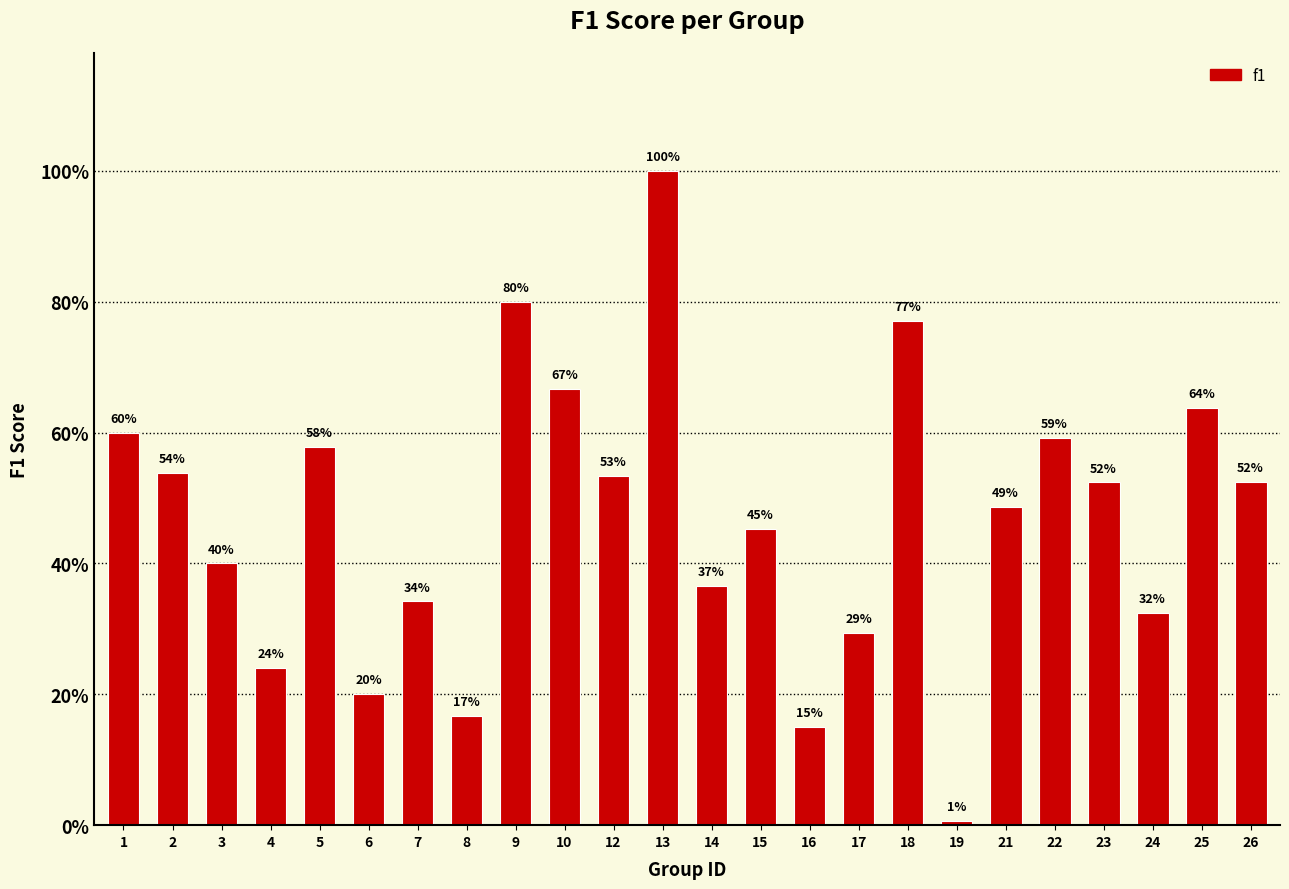

Reading right to left, transcribe all the data shown in this chart.

26=0.5	25=0.6	24=0.3	23=0.5	22=0.6	21=0.5	19=0.0	18=0.8	17=0.3	16=0.2	15=0.5	14=0.4	13=1.0	12=0.5	10=0.7	9=0.8	8=0.2	7=0.3	6=0.2	5=0.6	4=0.2	3=0.4	2=0.5	1=0.6